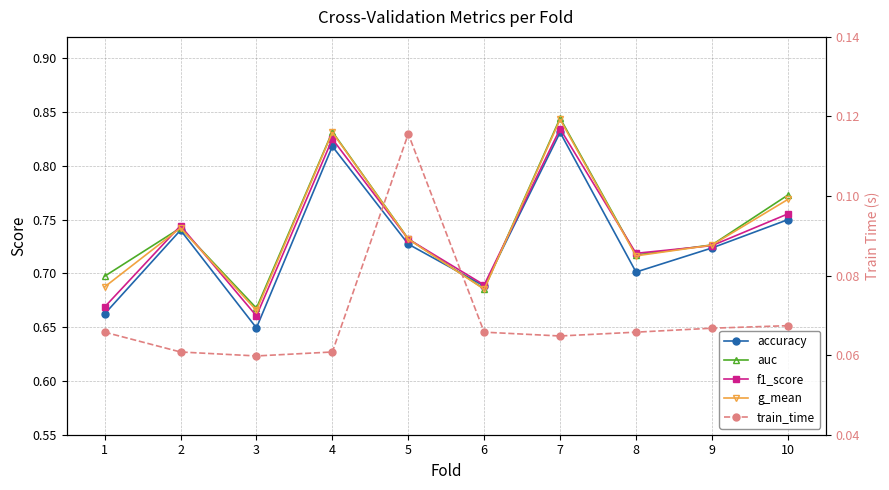

Which series has the largest range (max minus min)?

accuracy